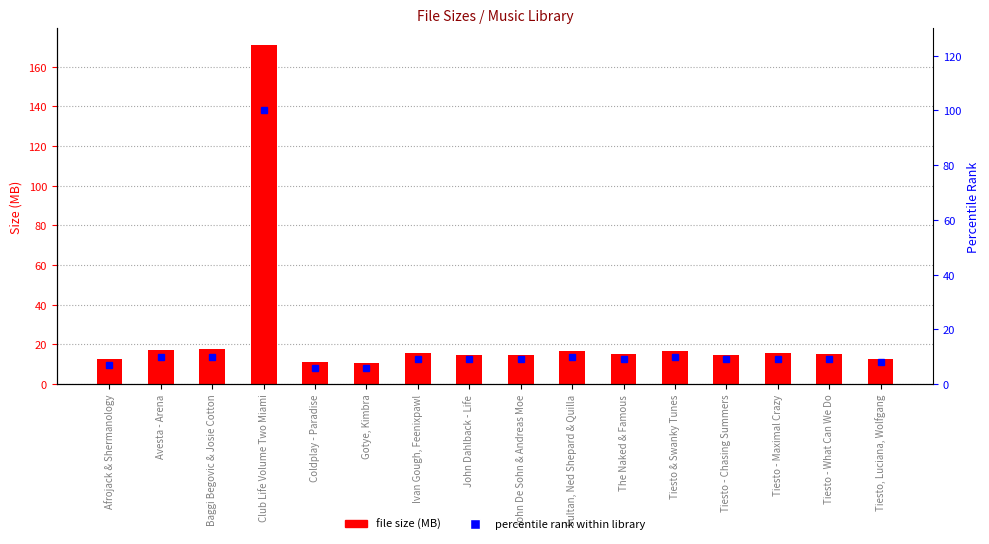

What position from the left is Club Life Volume Two Miami?

4